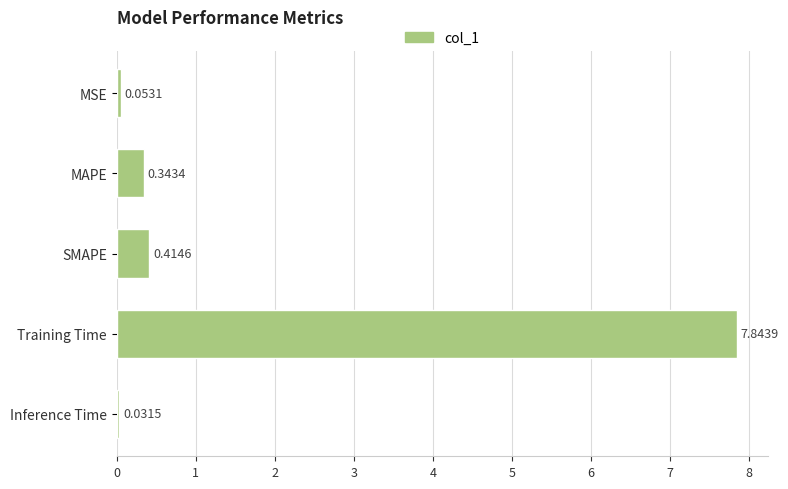

At which category does the chart reach its minimum across all series?

Inference Time